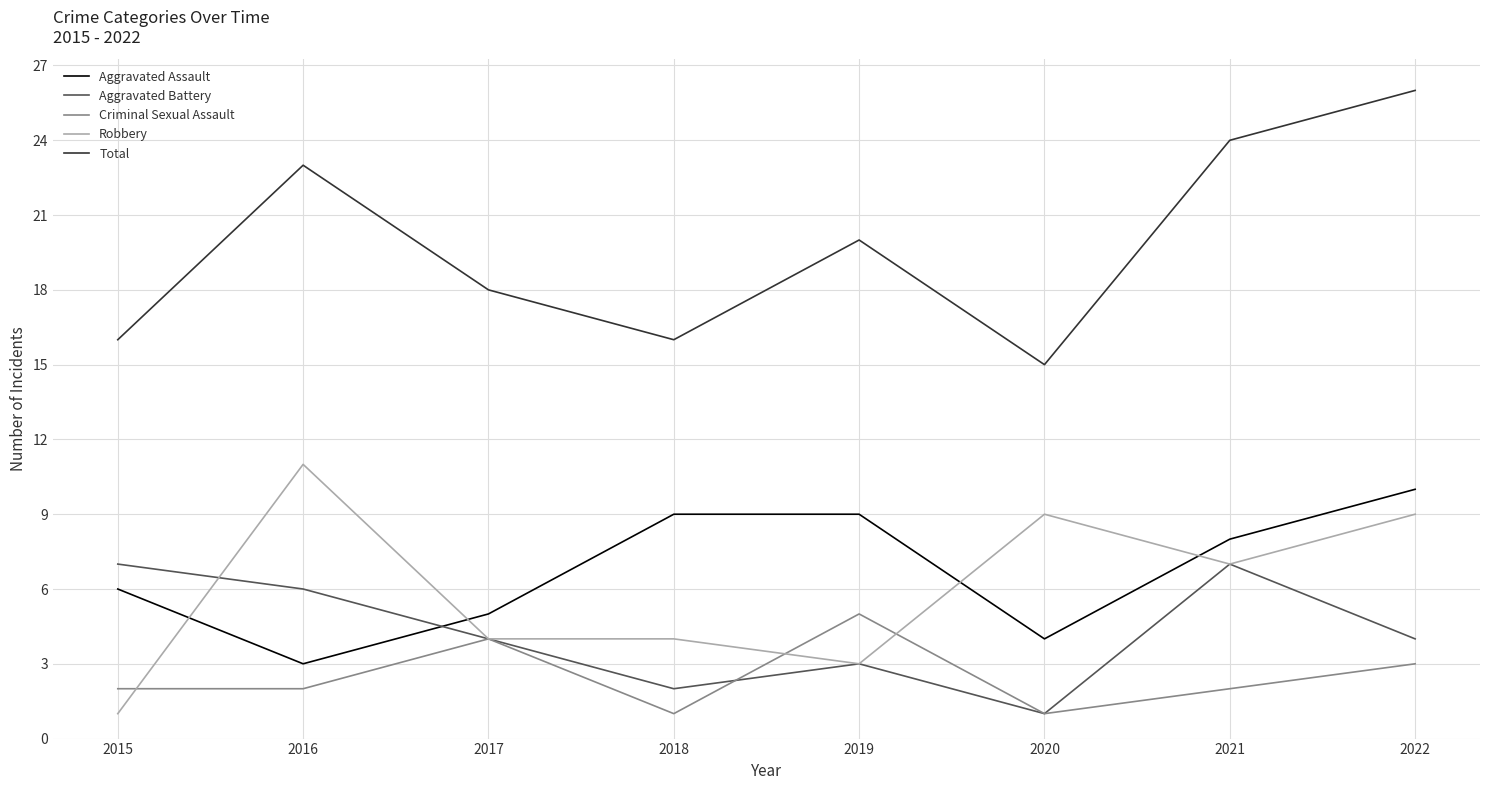

At which label does Robbery first exceed 7?

2016